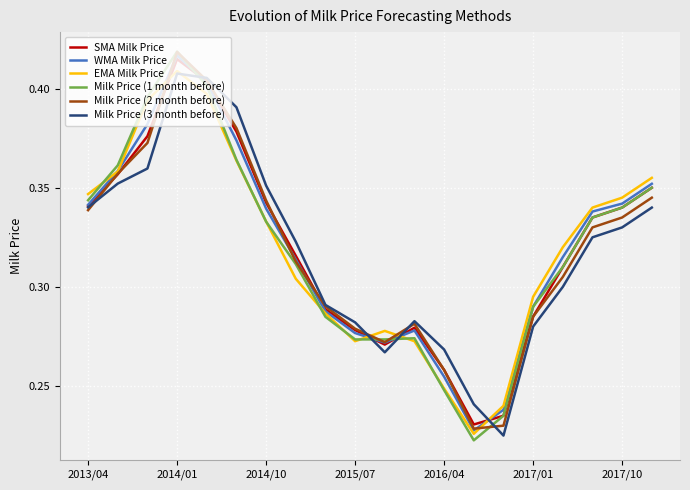

In Milk Price (3 month before), how many points are higher than both neighbors (excluding endpoints)?

2